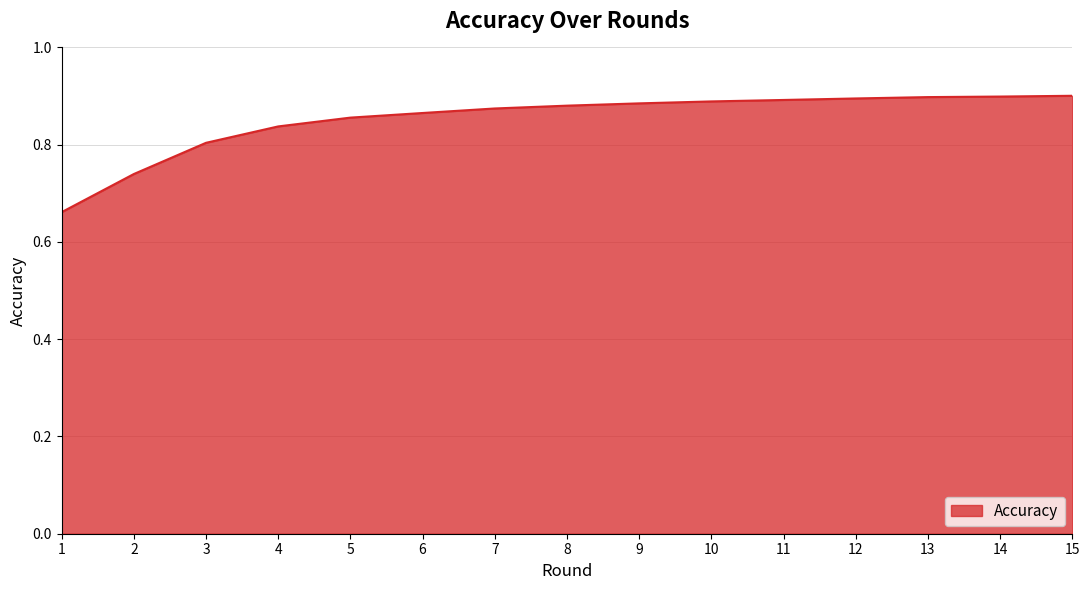

Which has a higher value, 3 or 13?

13